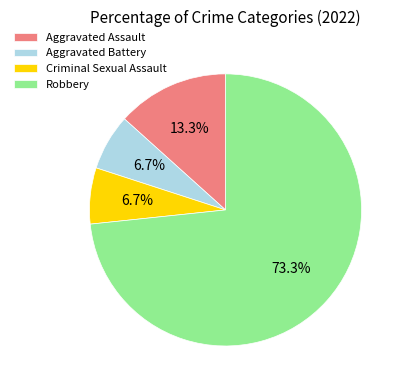

Is it true that Aggravated Battery is 1% of the pie?

False